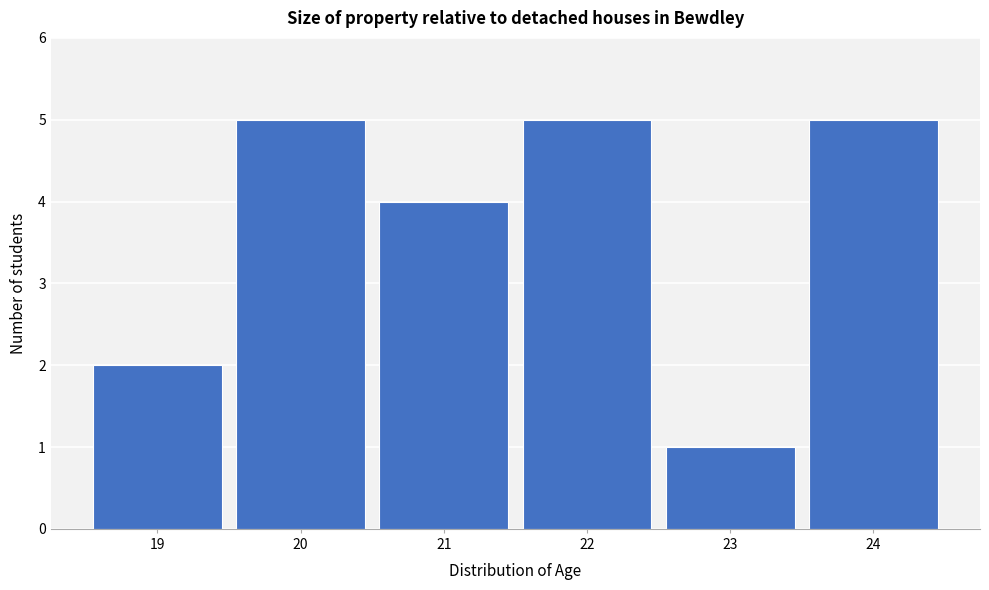

Reading left to right, transcribe this chart: for each bar, give the range it covers on the x-axis and its height. The values are not printed on the chart, so give them approximately, as read against the axis.

18.5 to 19.5: 2
19.5 to 20.5: 5
20.5 to 21.5: 4
21.5 to 22.5: 5
22.5 to 23.5: 1
23.5 to 24.5: 5